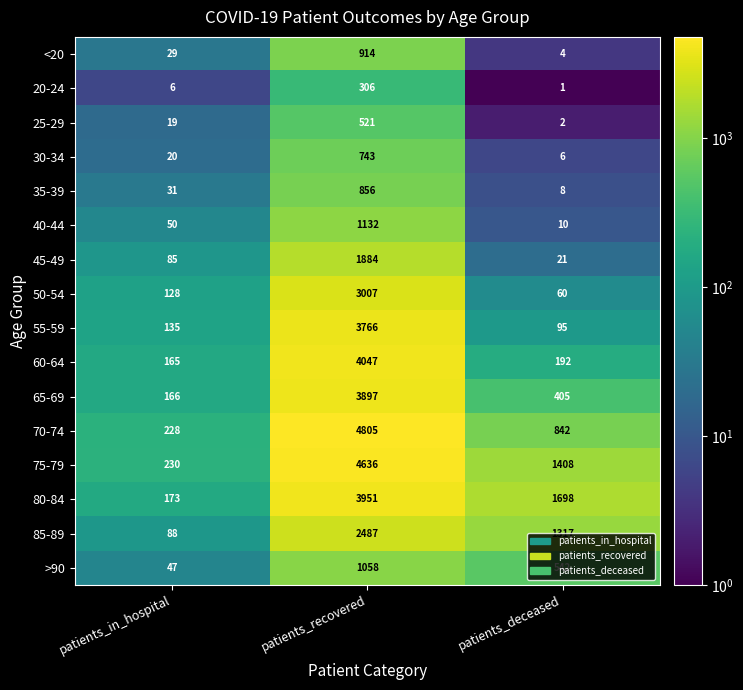

What is the sum of the 60-64 values at patients_recovered and patients_in_hospital?

4212